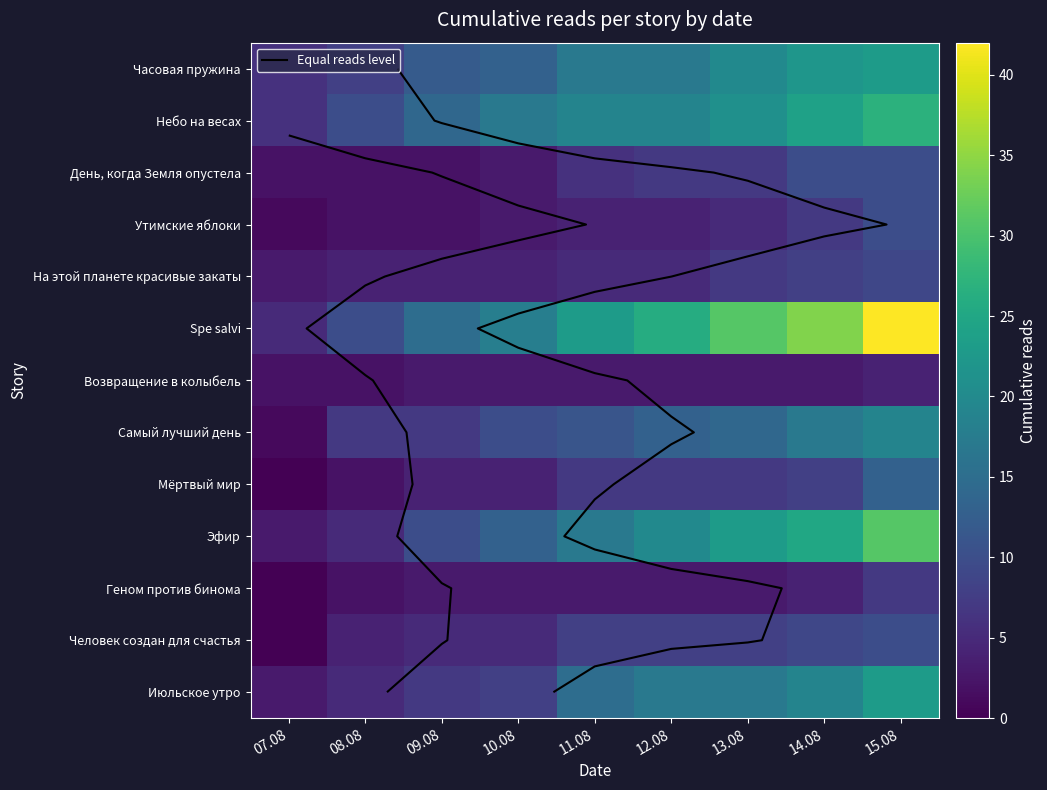

The value of Геном против бинома at 14.08 is 4. True or false?

True